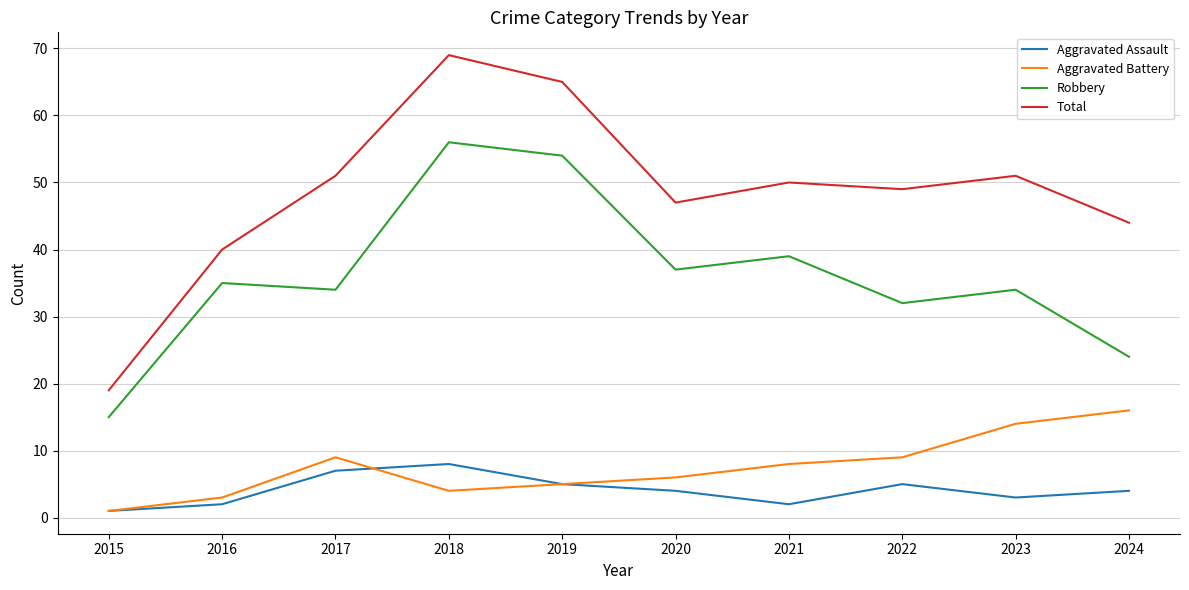

What is the total value across all series at 2023?

102